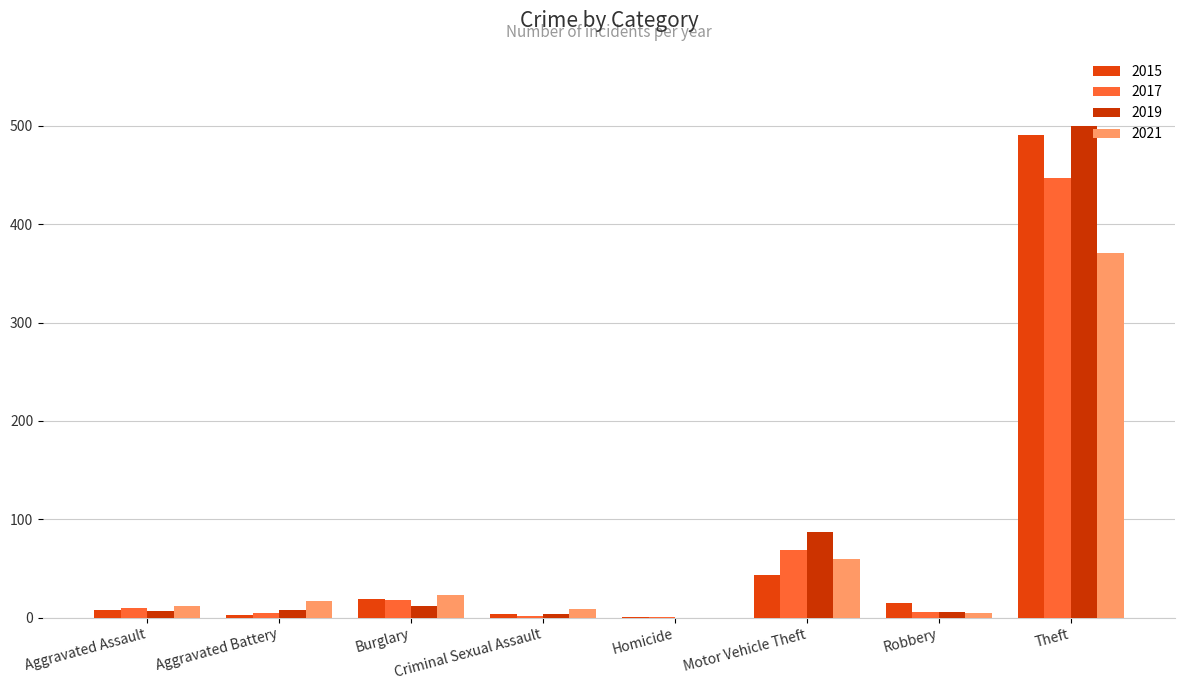

Count the number of data series in this chart.

4